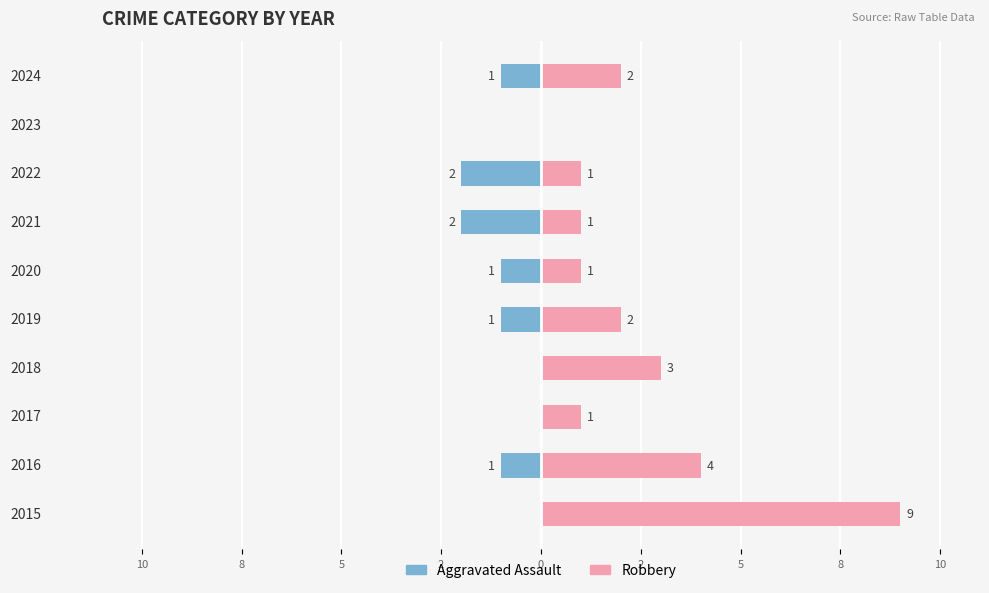

How many data points does each series have?

10